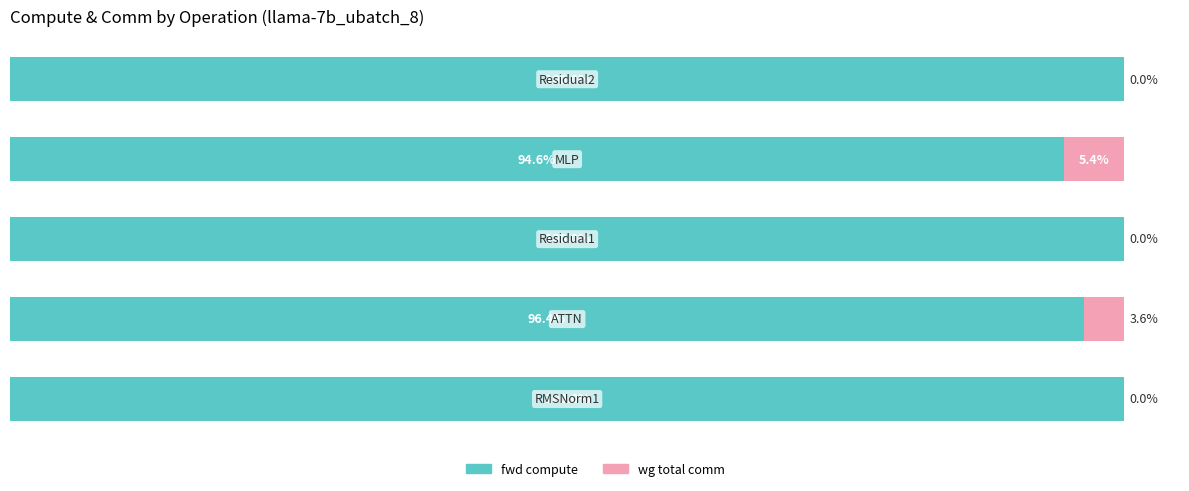

What are all the series names shown in the legend?

fwd compute, wg total comm